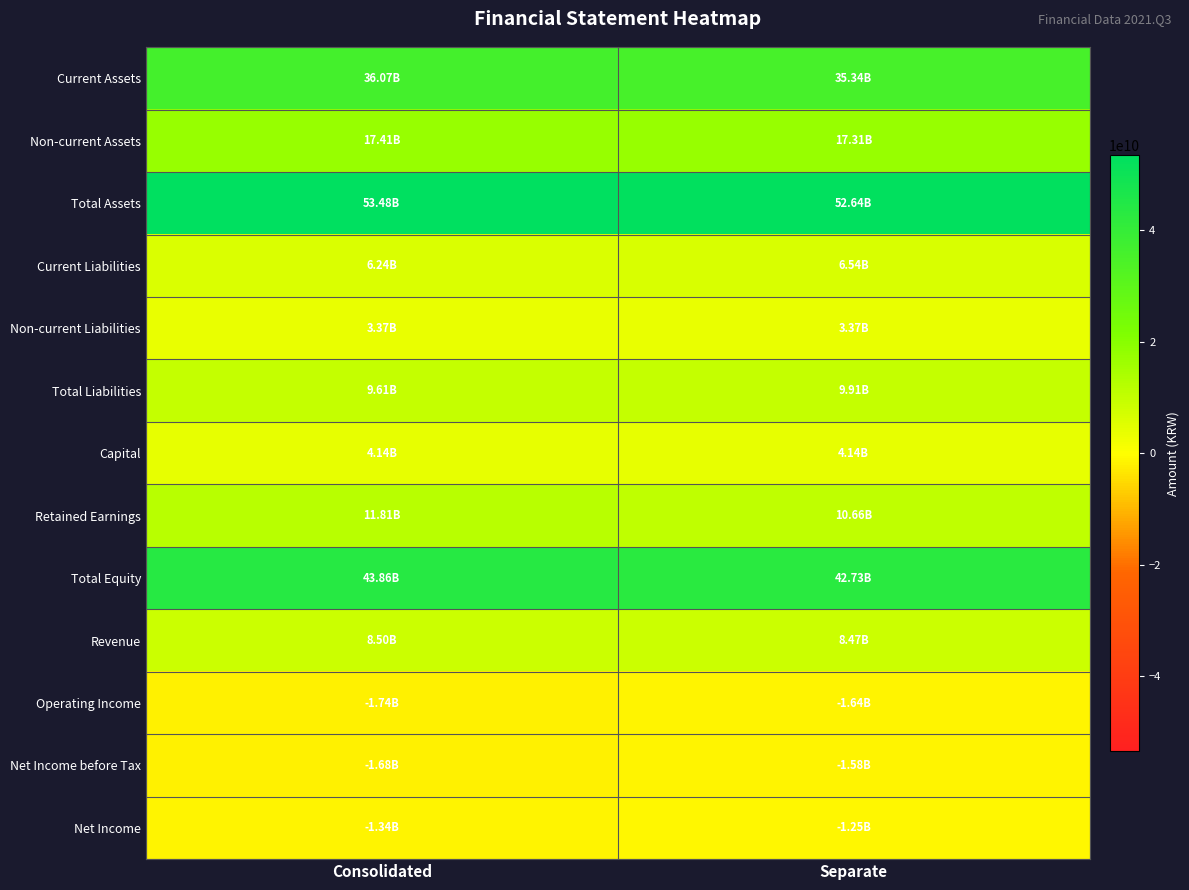

Reading left to right, transcribe all the data shown in this chart.

Current Assets: Consolidated=36070776249	Separate=35335807163
Non-current Assets: Consolidated=17405368564	Separate=17308009882
Total Assets: Consolidated=53476144813	Separate=52643817045
Current Liabilities: Consolidated=6240288289	Separate=6539863069
Non-current Liabilities: Consolidated=3374327976	Separate=3374327976
Total Liabilities: Consolidated=9614616265	Separate=9914191045
Capital: Consolidated=4144260000	Separate=4144260000
Retained Earnings: Consolidated=11812762186	Separate=10663859638
Total Equity: Consolidated=43861528548	Separate=42729626000
Revenue: Consolidated=8497908958	Separate=8469506417
Operating Income: Consolidated=-1744128518	Separate=-1642596999
Net Income before Tax: Consolidated=-1679460176	Separate=-1578543471
Net Income: Consolidated=-1343834846	Separate=-1245712641